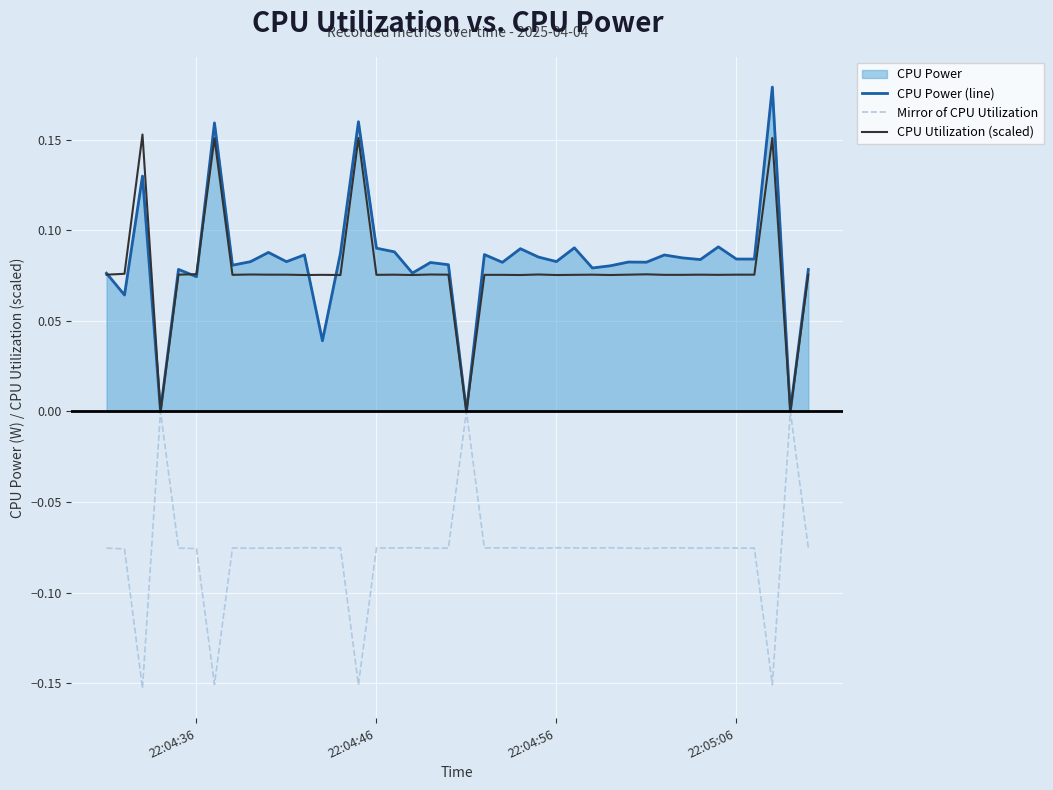

List the series in order of their peak value, lowest first.

Mirror of CPU Utilization, CPU Utilization (scaled), CPU Power (line)